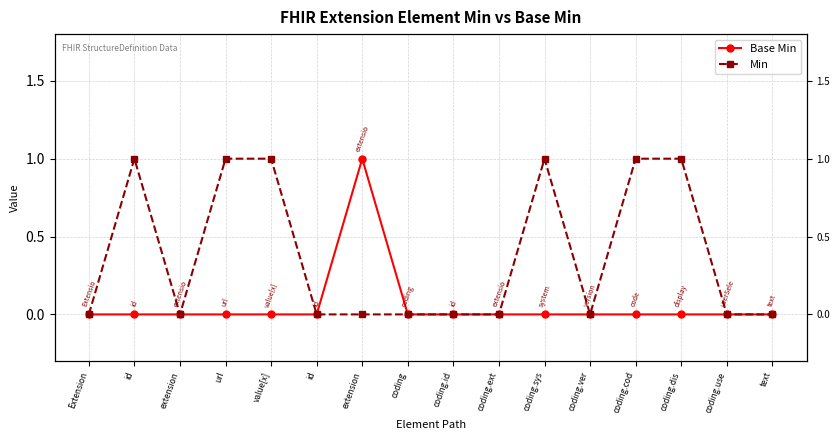

Does the chart display data point markers on the line(s)?

Yes